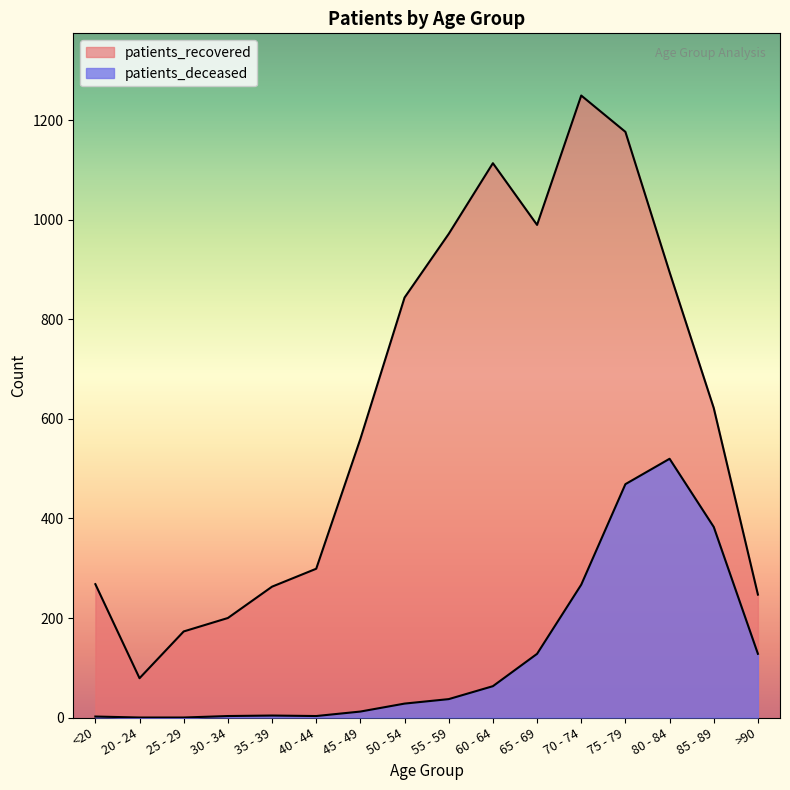

How many data points in patients_recovered are above 622?

7